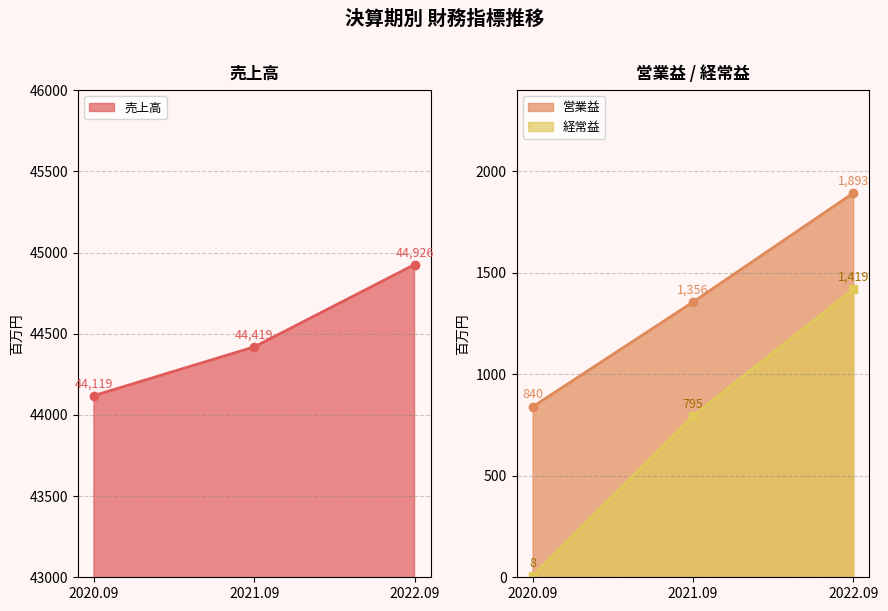

At how many categories does at least one series exceed 24518?

3